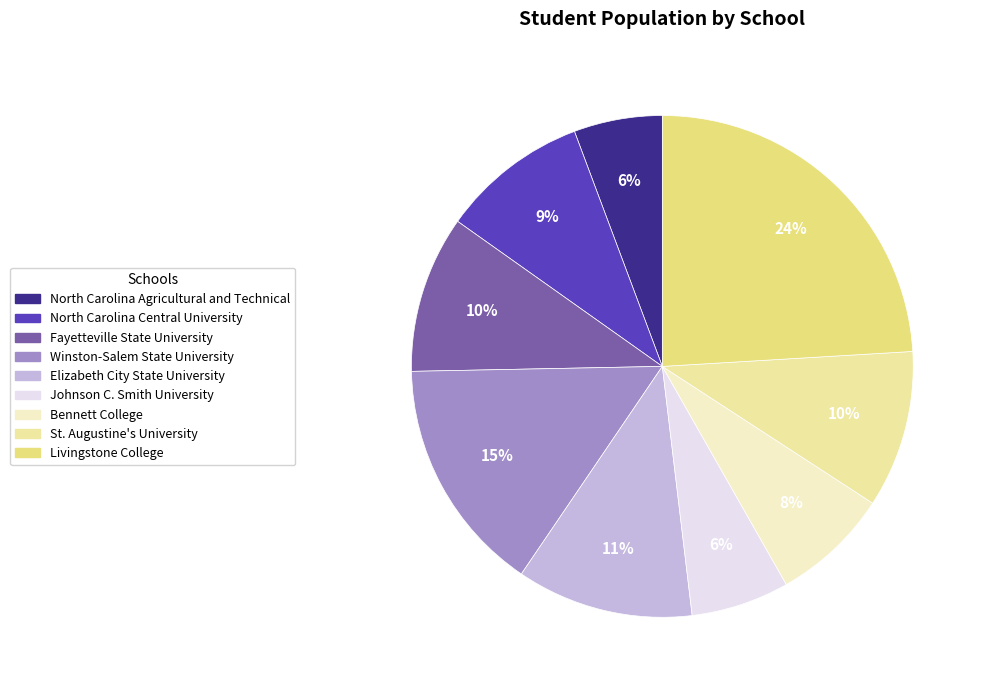

How many segments does this pie chart have?

9